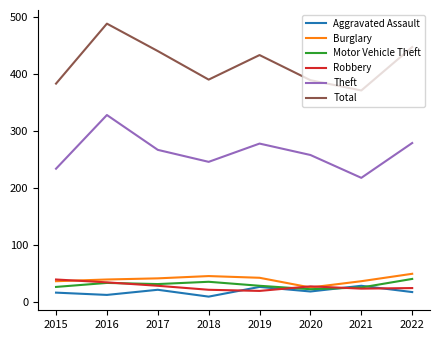

What is the difference between the highest and lowest values at 2016?

475